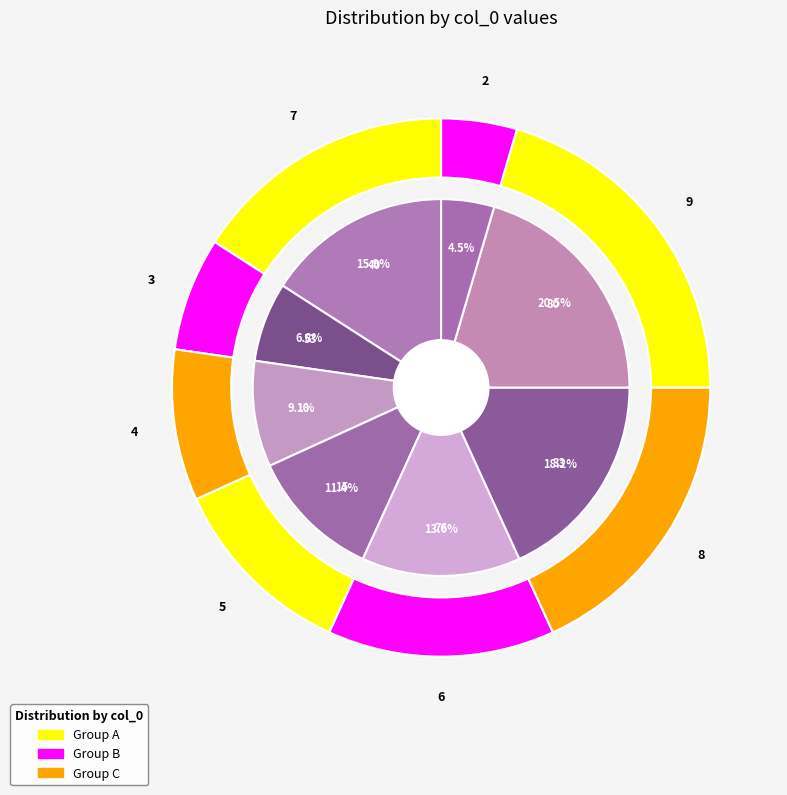

Count the number of slices in the pie.

8